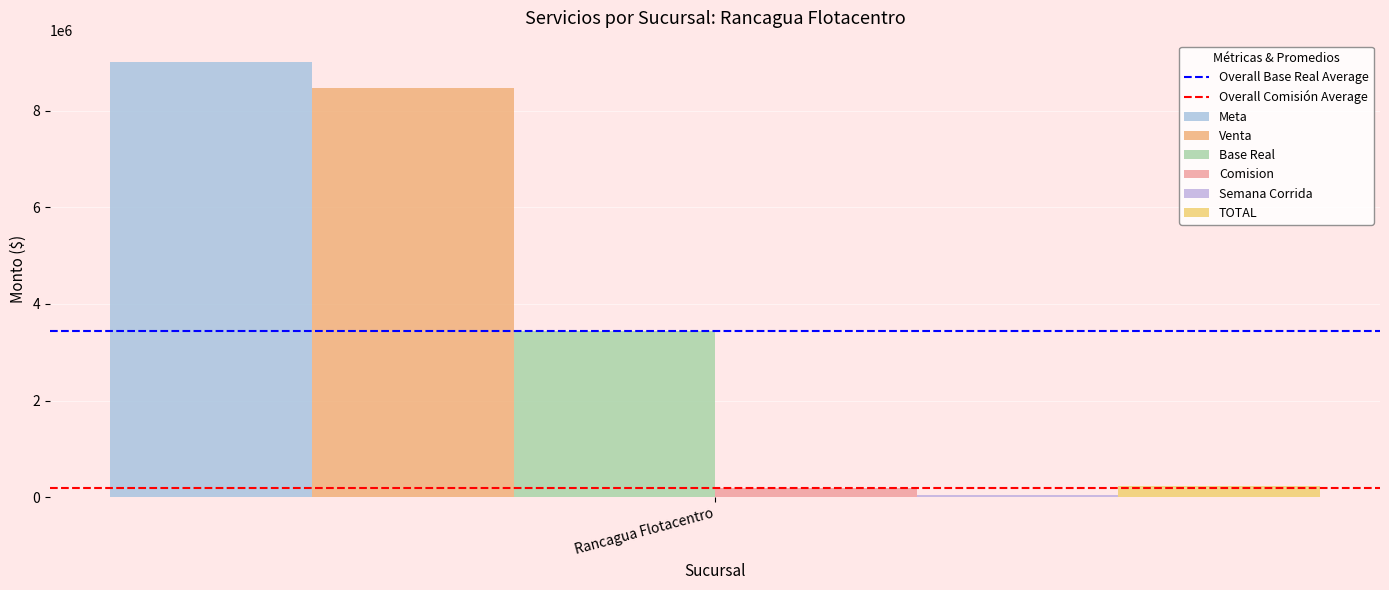

Are the bars grouped side by side (vs. stacked)?

Yes